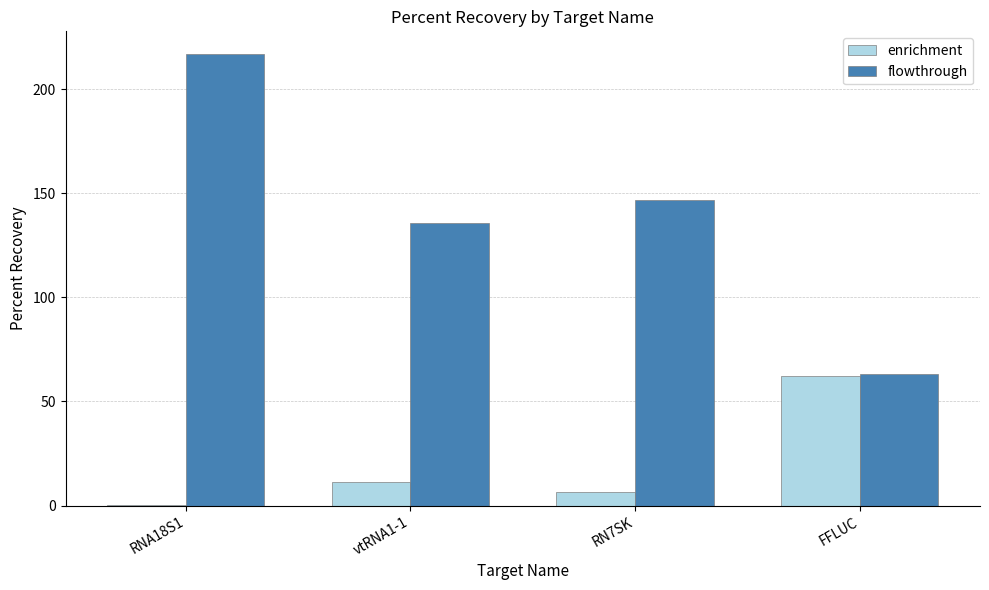

Which category has the highest value in the flowthrough series?

RNA18S1